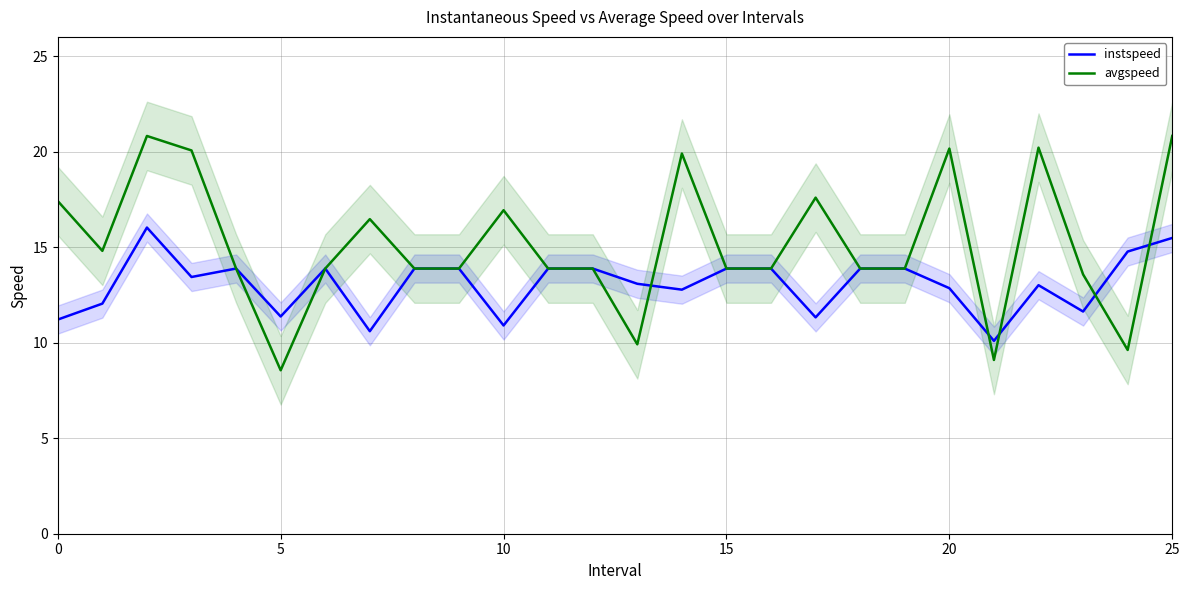

How many interior local peaks does the instspeed series have?

4